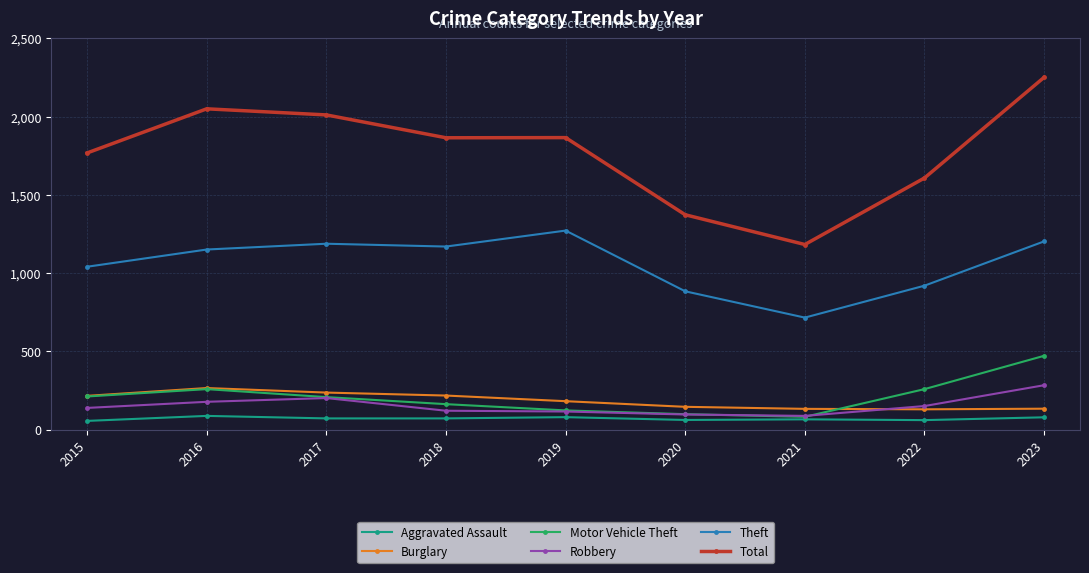

True or false: Theft has more than 0 points higher than both neighbors.

True